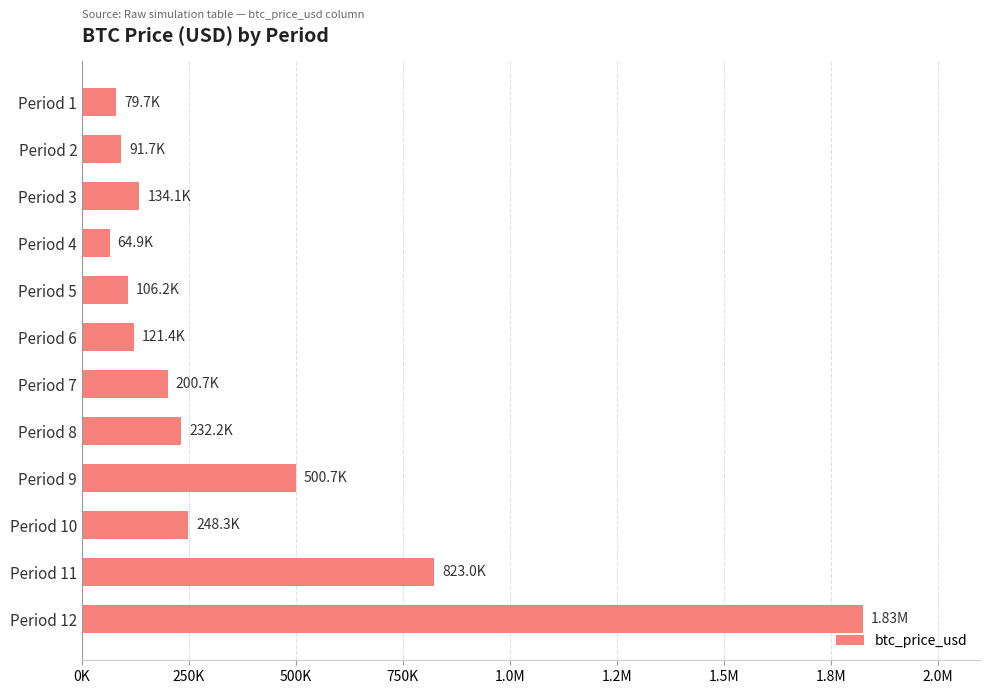

How many categories are shown in the chart?

12